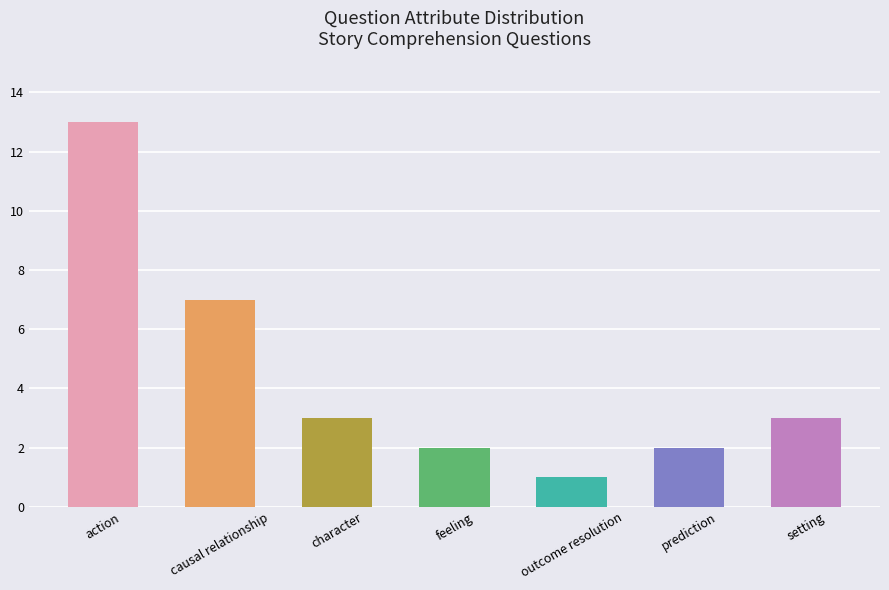

At which label does the data first exceed 3?

action